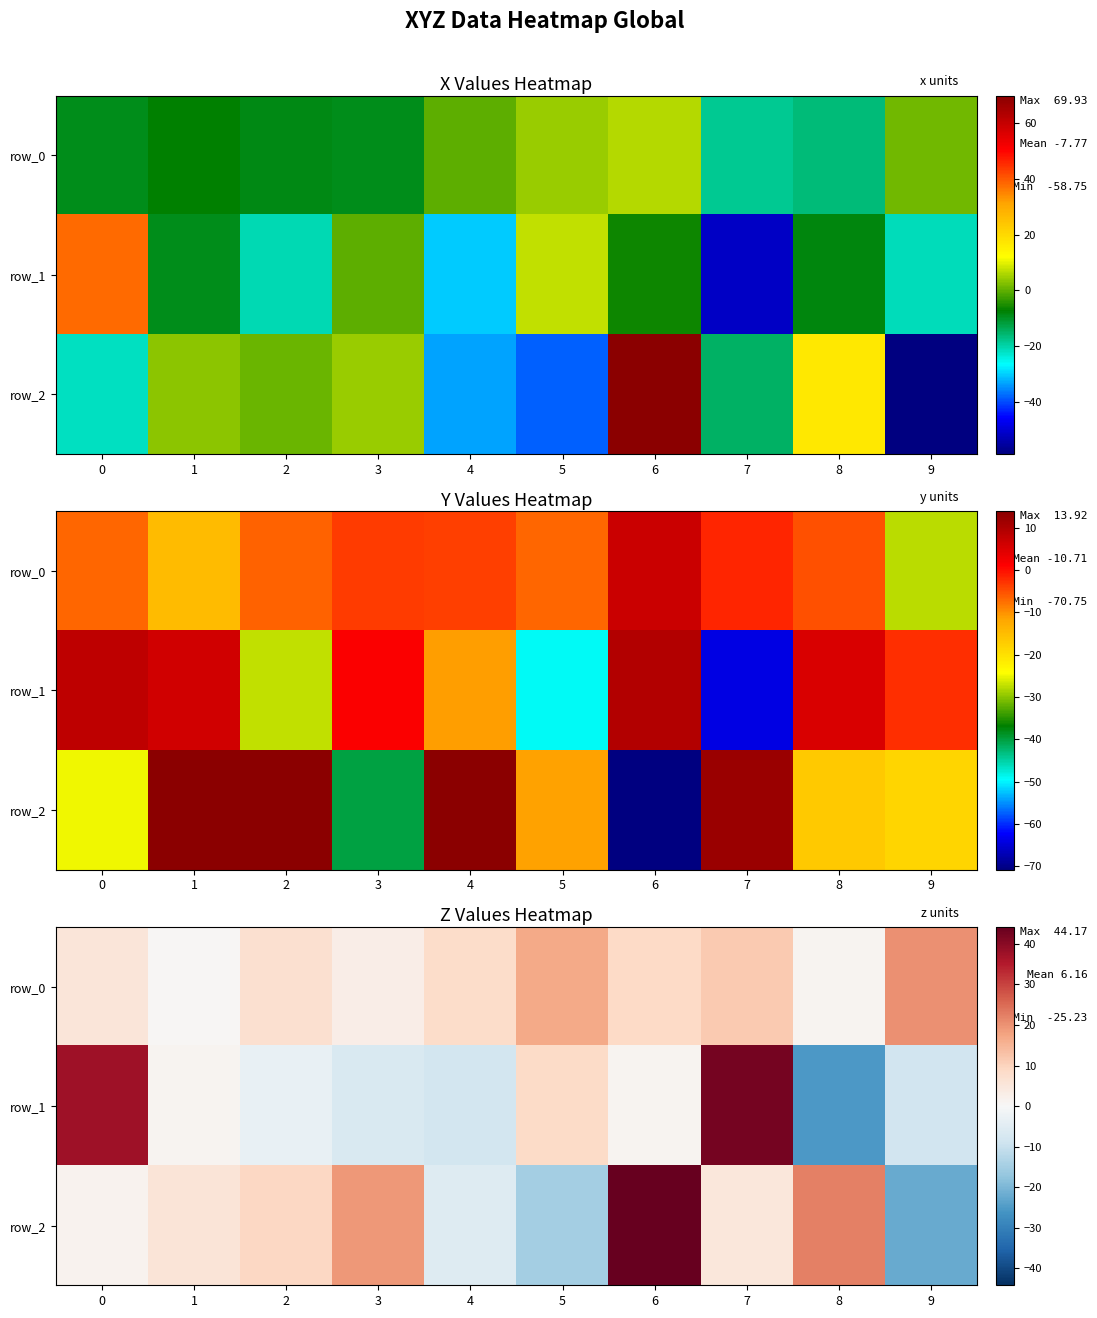

Which series has the widest spread of values?

row_1